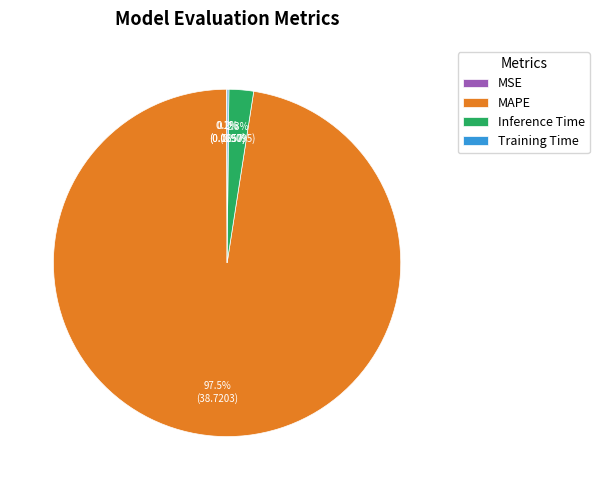

Which slice is the largest?

MAPE